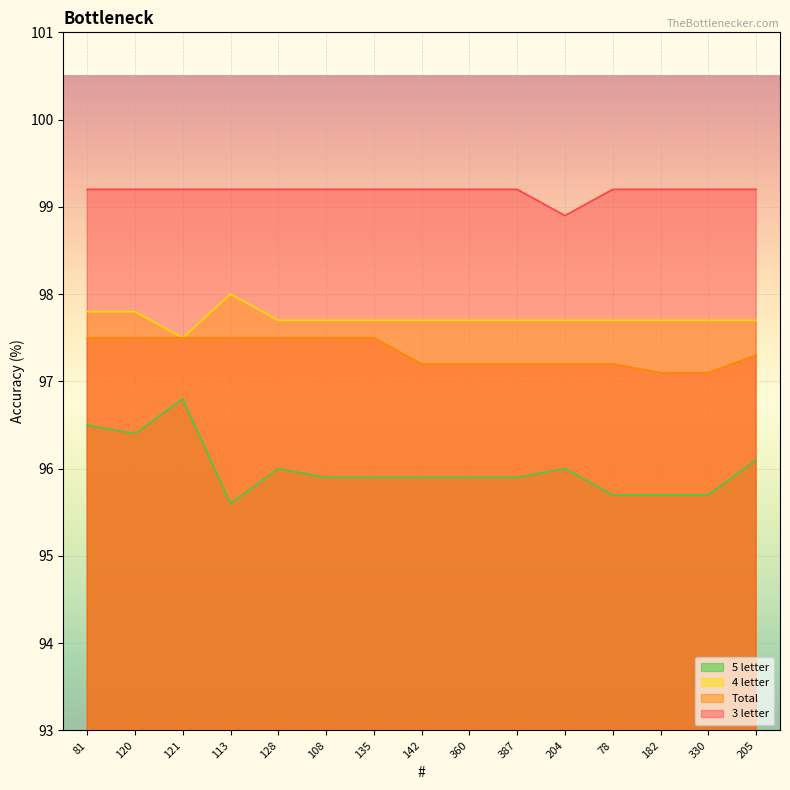

What is the sum of the 4 letter values at 182 and 108?

195.4